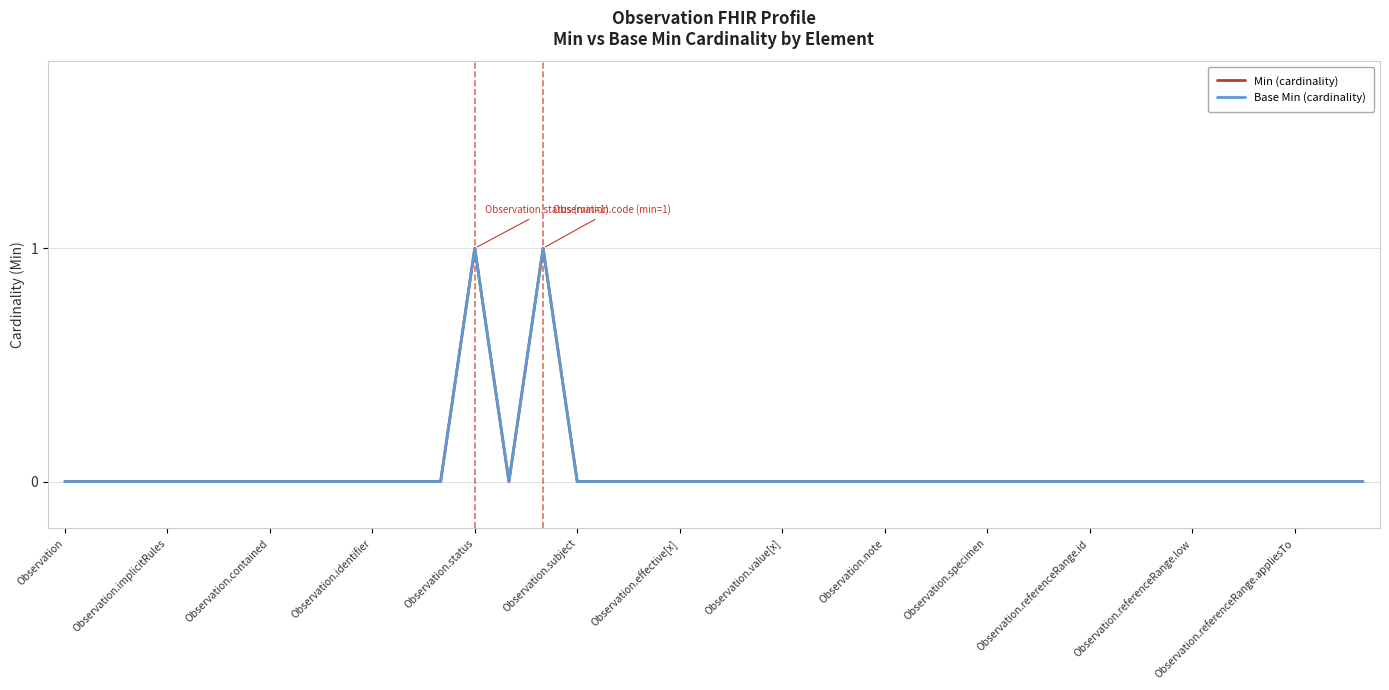

How many lines are shown in the chart?

2